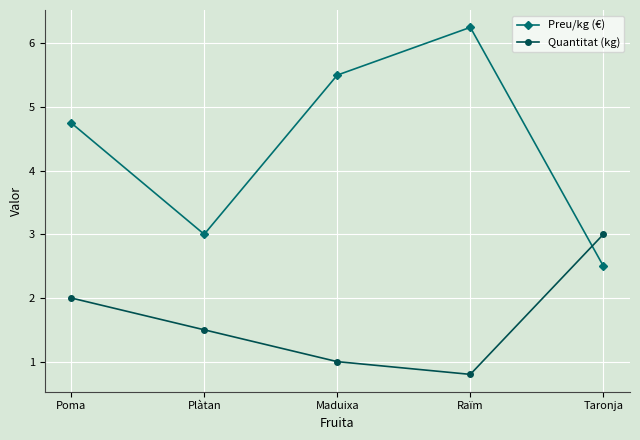

What is the spread (max minus min) of values at Maduixa?

4.5